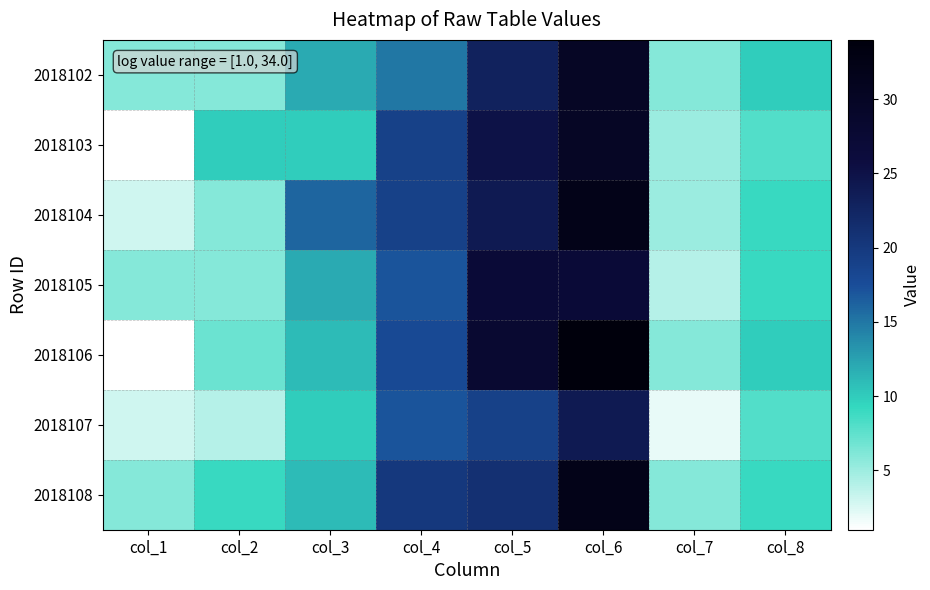

At how many categories does at least one series exceed 7?

6